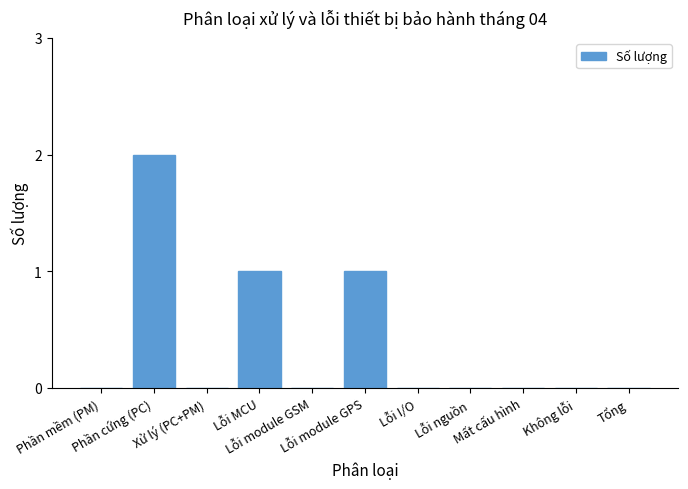

What is the maximum value shown in the chart?

2